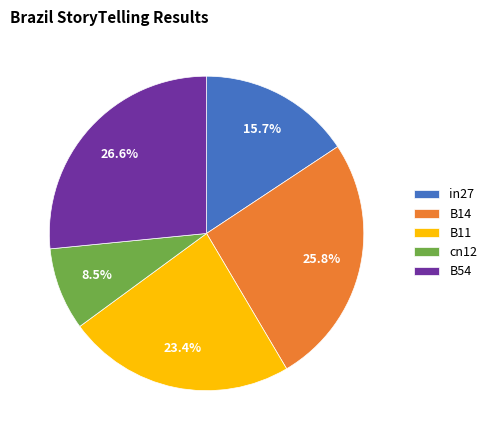

What is the ratio of the value at cn12 to the value at B54?

0.3